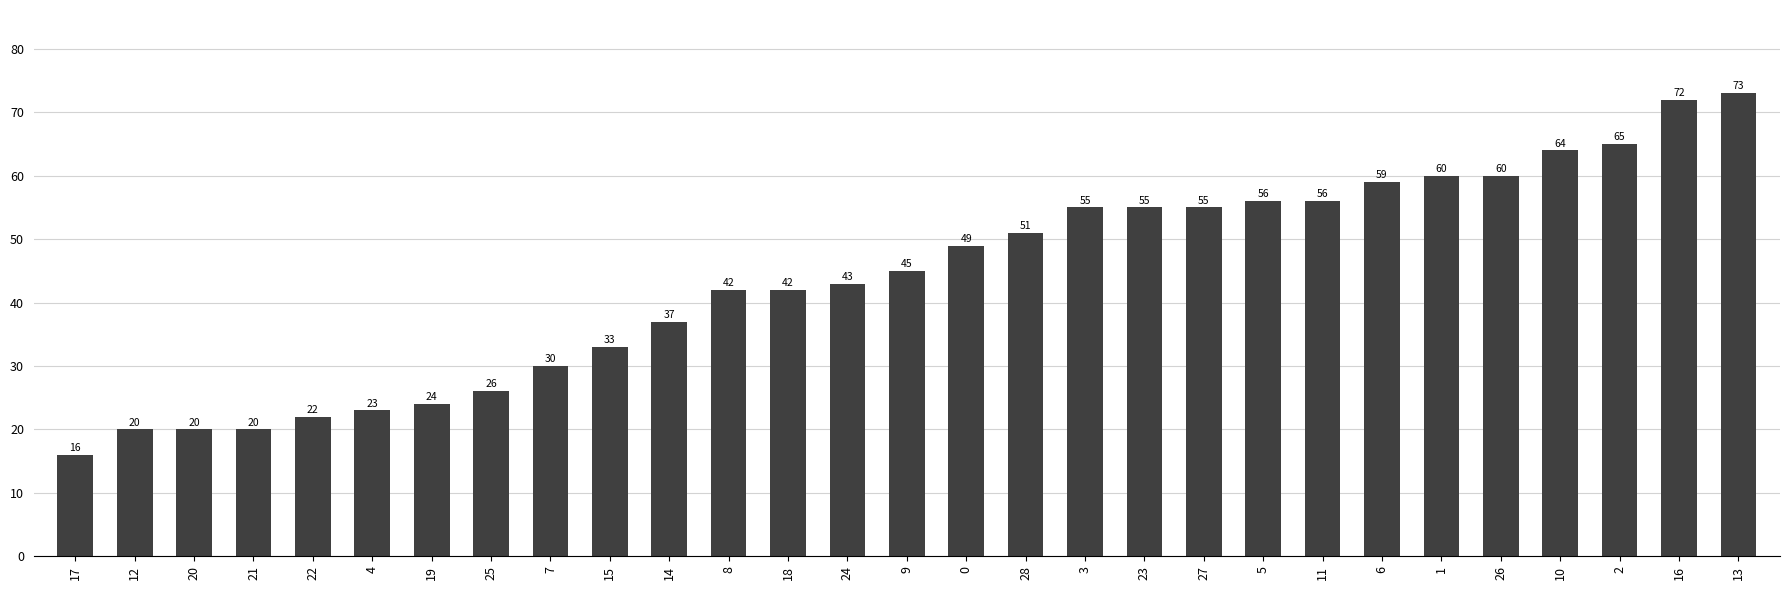

Which category has the lowest value across all series?

17